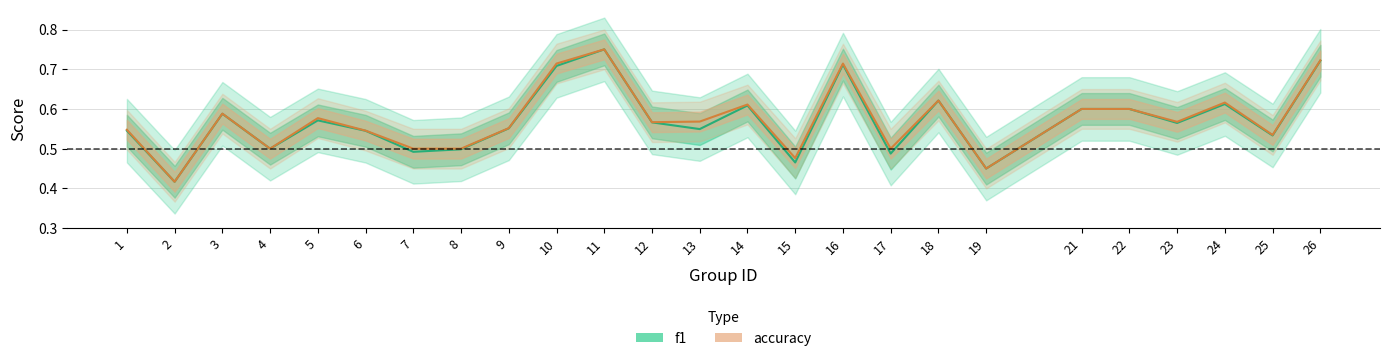

What value does the accuracy series have at 21?

0.6